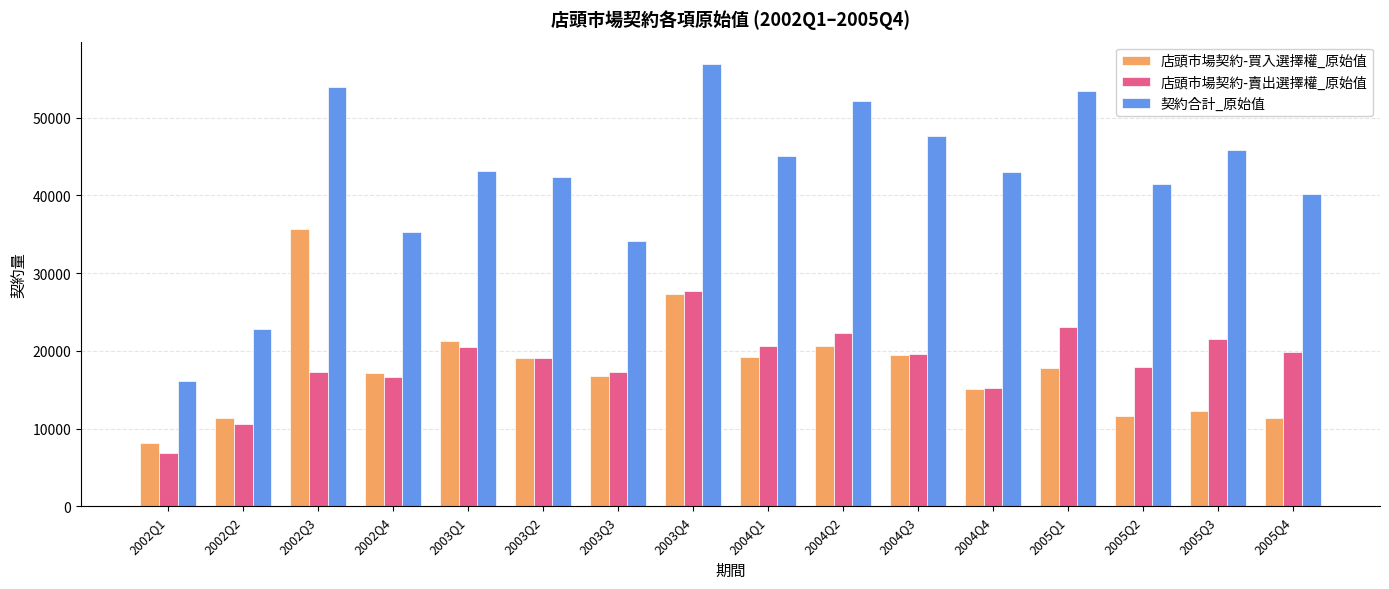

What is the spread (max minus min) of values at 2004Q4?

28011